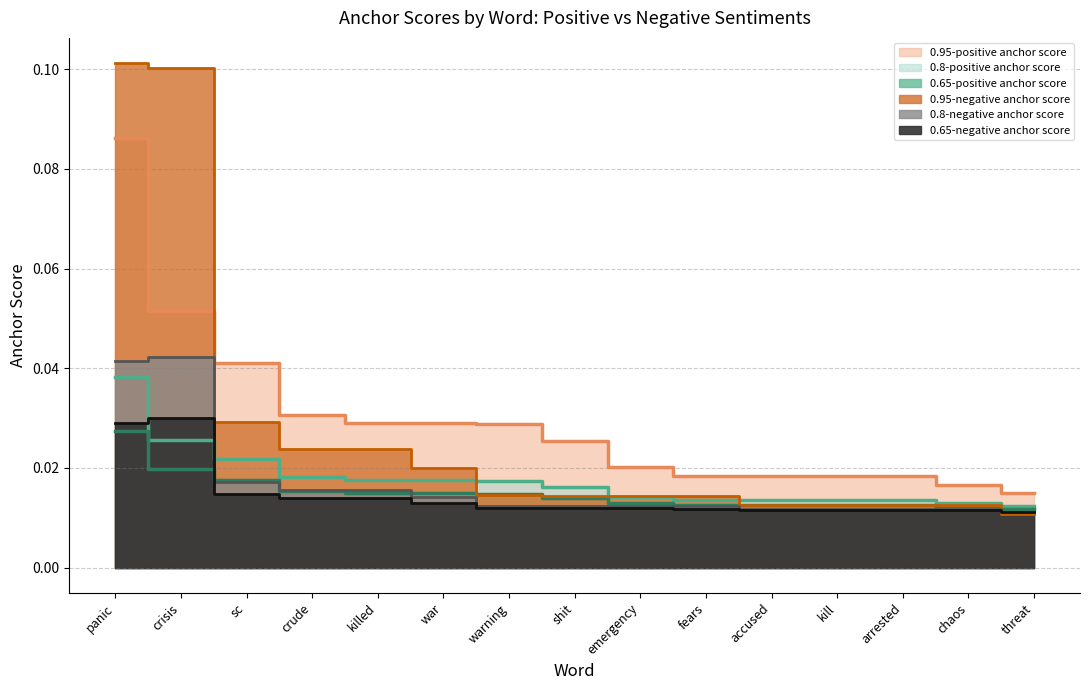

What are all the series names shown in the legend?

0.95-positive anchor score, 0.8-positive anchor score, 0.65-positive anchor score, 0.95-negative anchor score, 0.8-negative anchor score, 0.65-negative anchor score